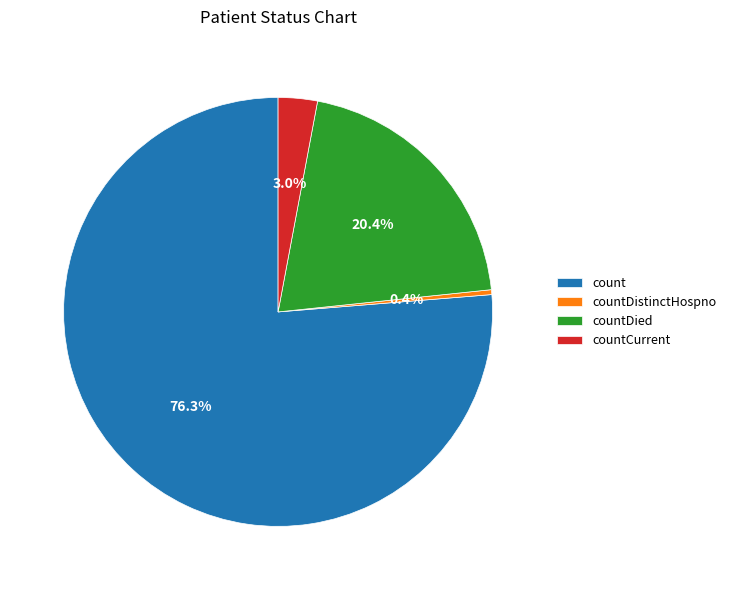

How many slices are in this pie chart?

4